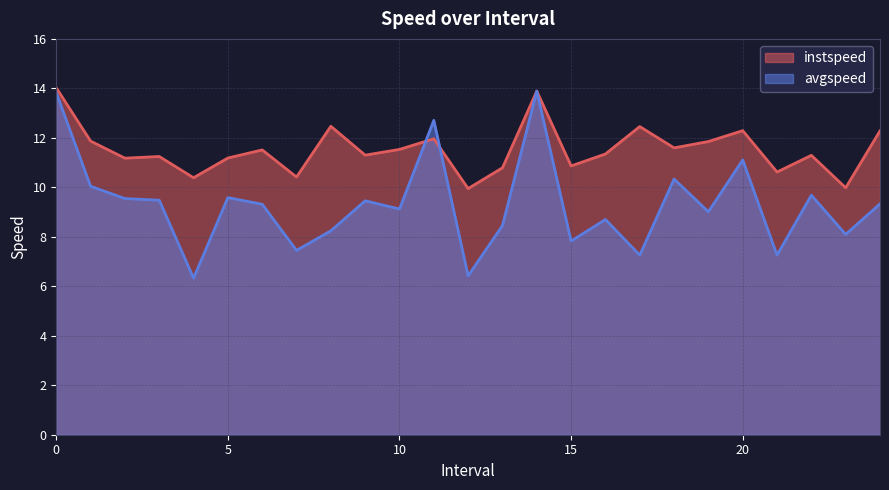

How many lines are shown in the chart?

2